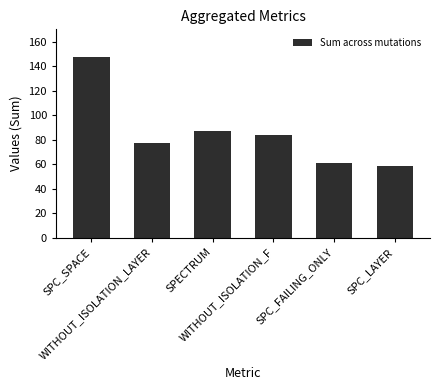

What is the label of the 3rd bar from the left?

SPECTRUM